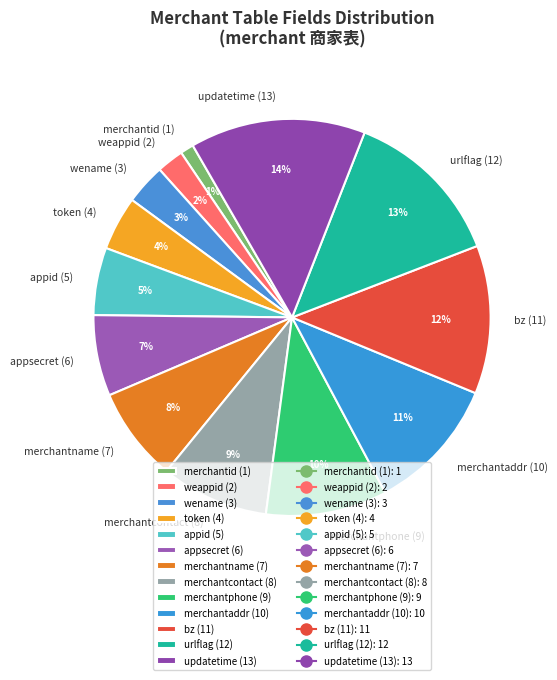

Count the number of slices in the pie.

13